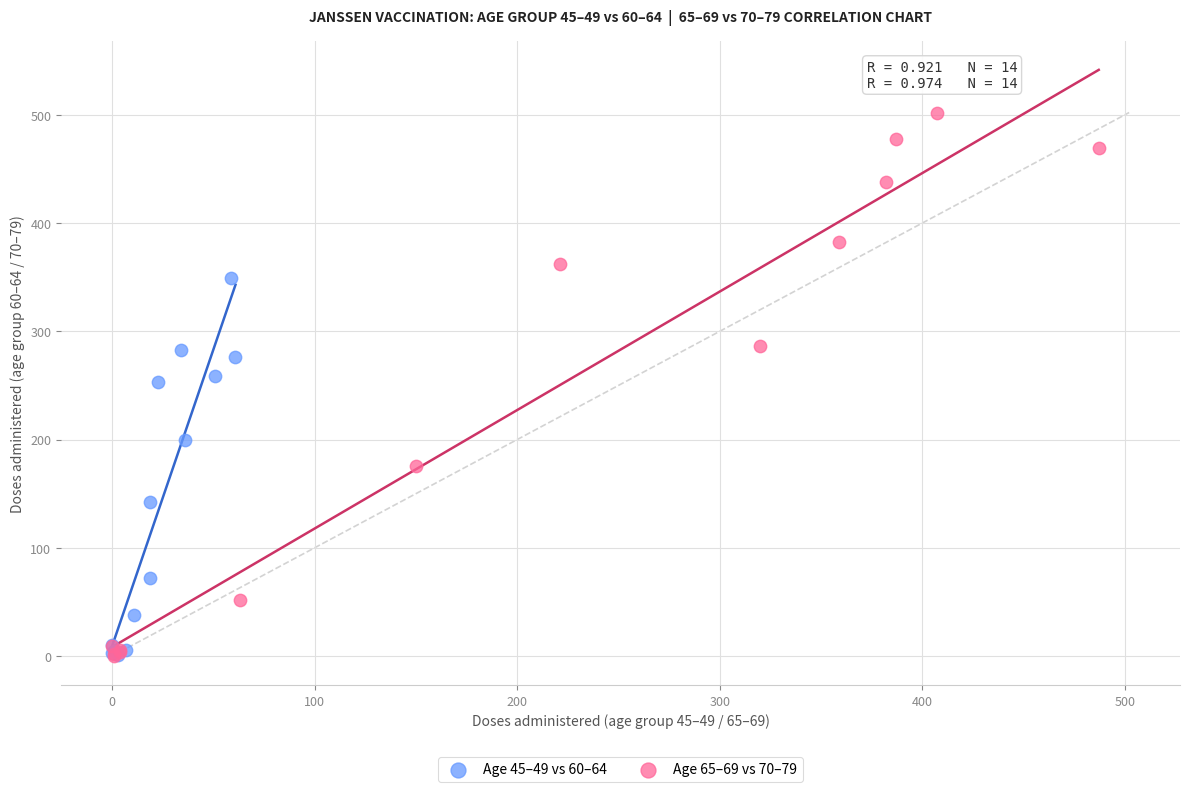

Which series has the largest Y range (max minus min)?

Age 65–69 vs 70–79